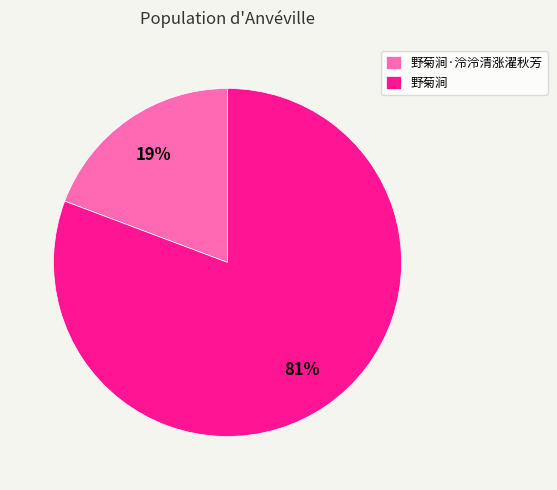

Which category has the smallest portion of the pie?

野菊涧·泠泠清涨濯秋芳